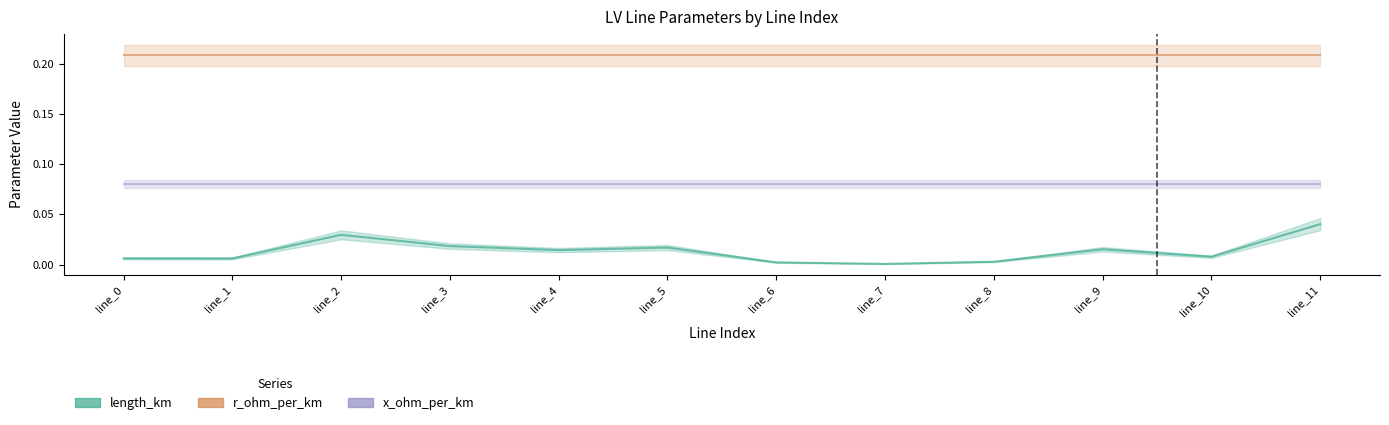

What is the total value across all series at line_2?

0.3